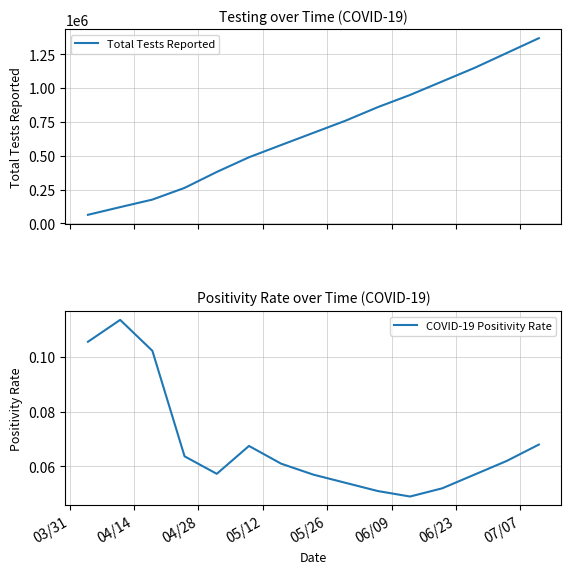

How many data points in Total Tests Reported are less than 670000?

7